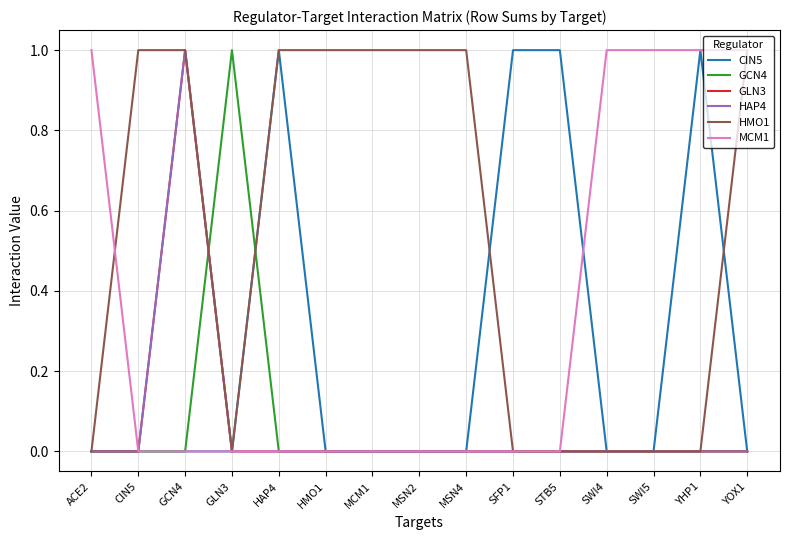

At which label is MCM1 closest to 0?

CIN5